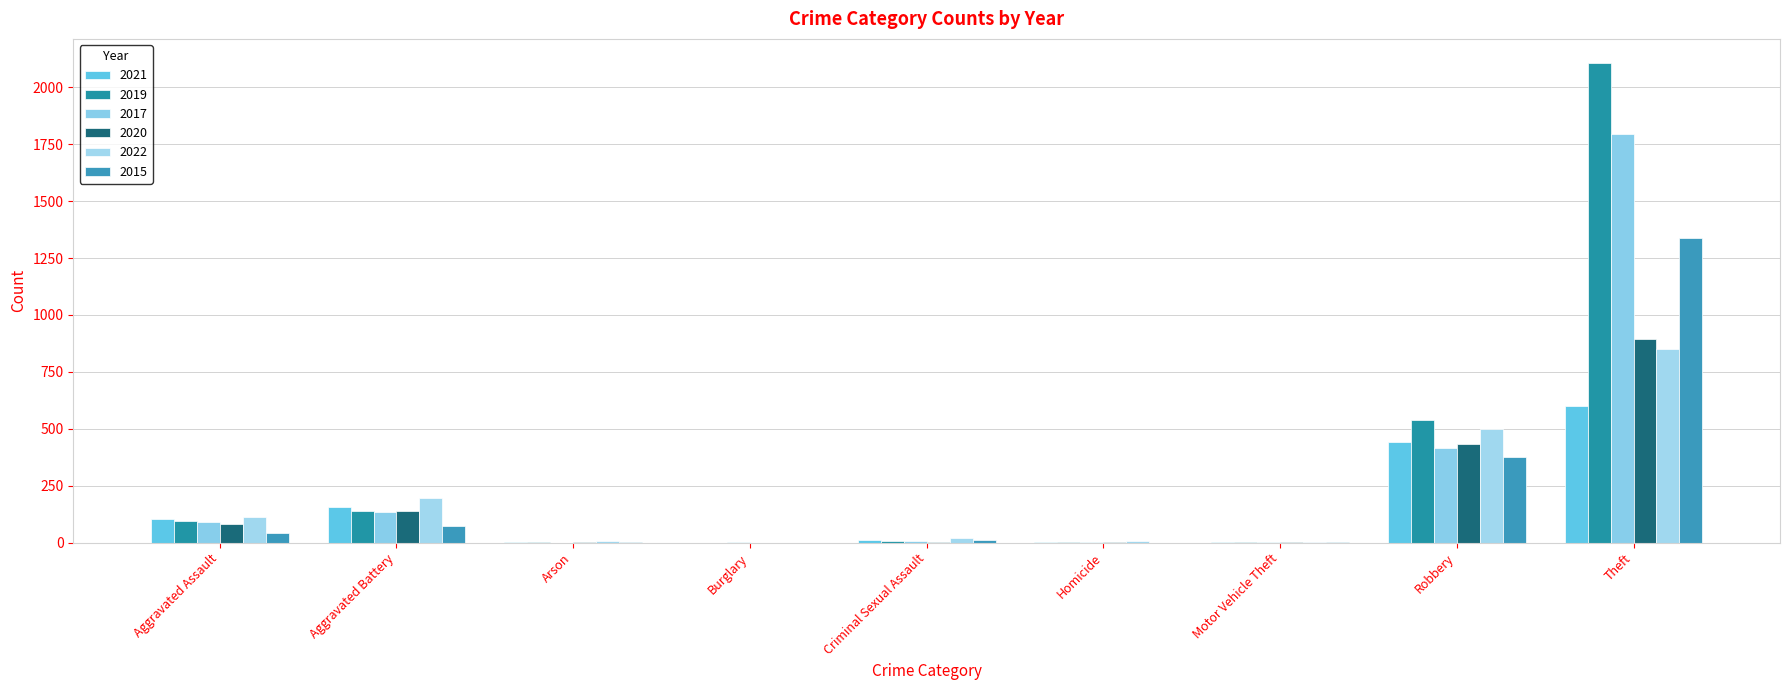

How many groups of bars are there?

9